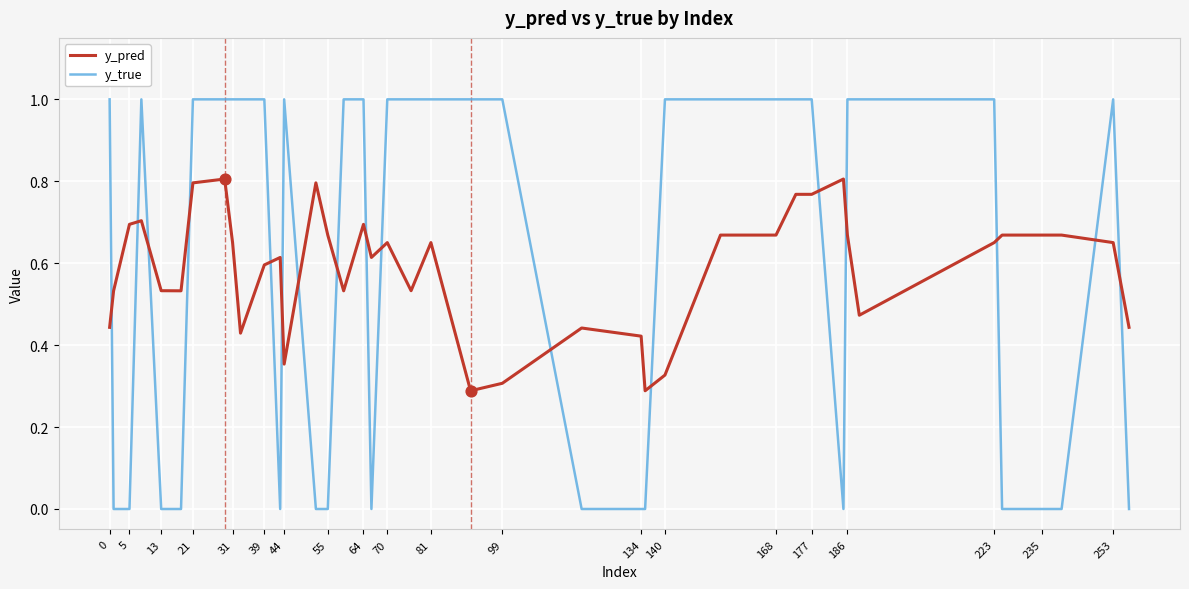

True or false: y_true and y_pred intersect in this chart.

True